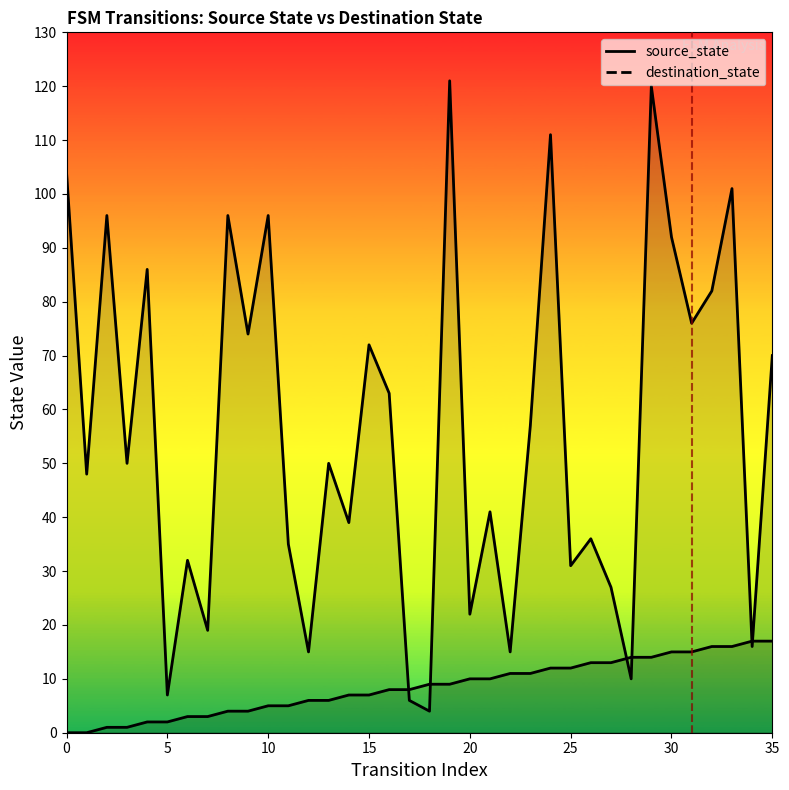

True or false: destination_state has more than 1 points higher than both neighbors.

True